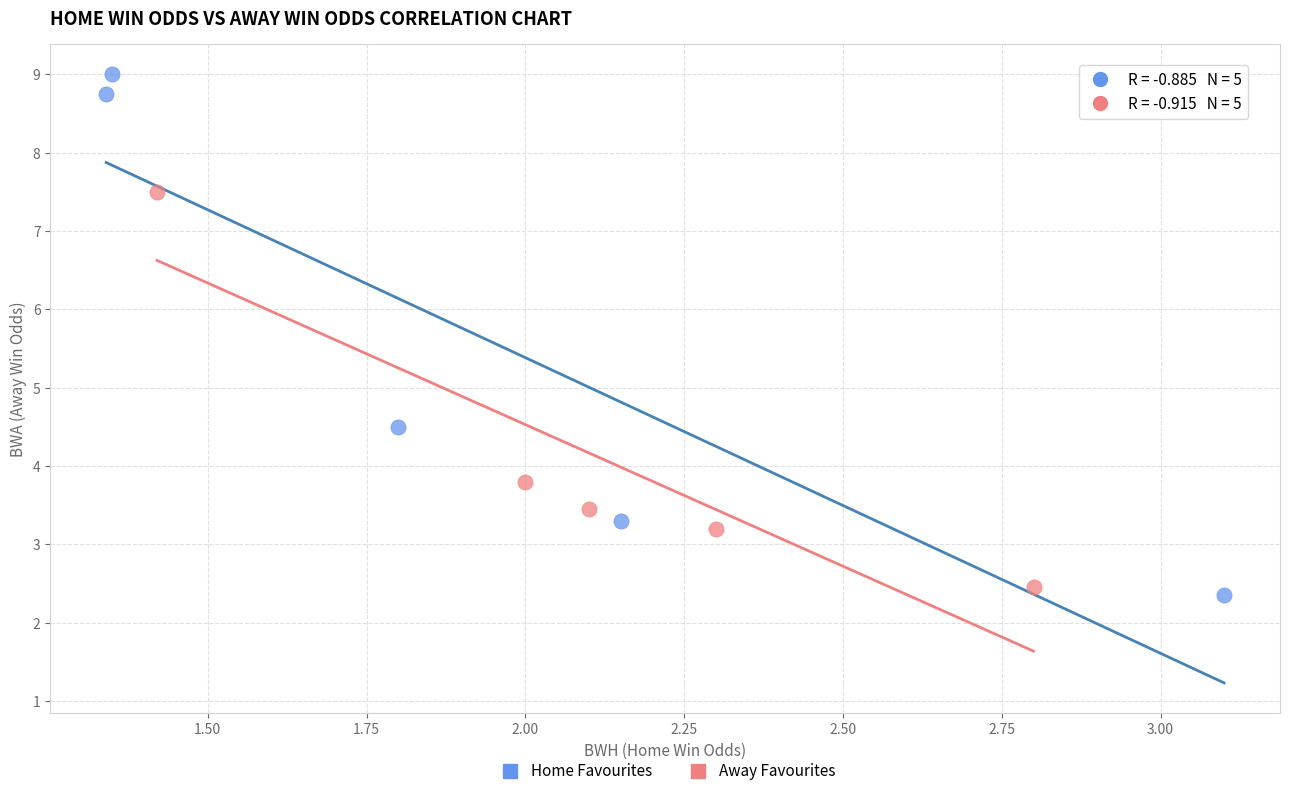

Which series reaches the maximum Y coordinate?

Home Favourites